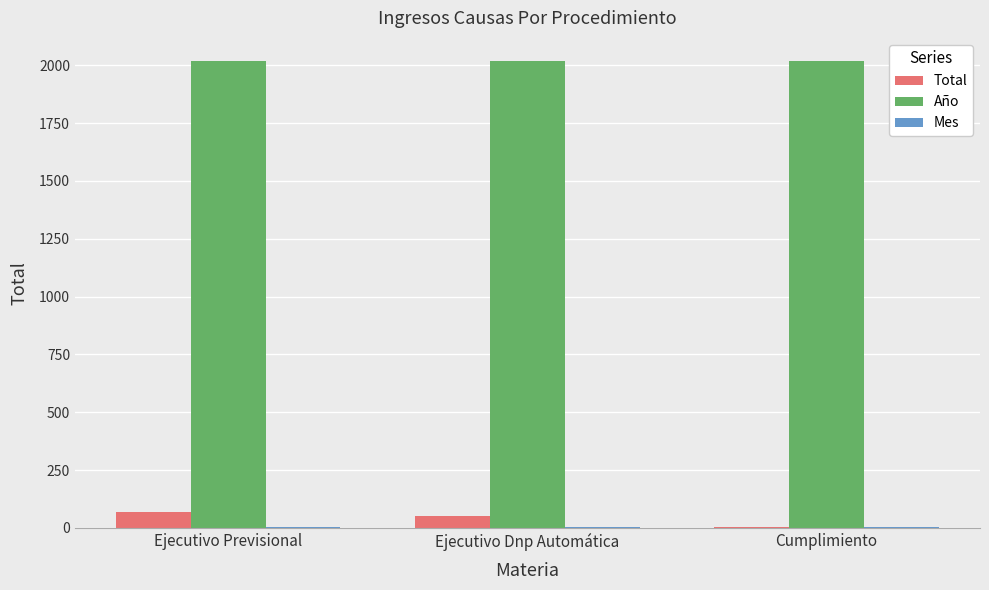

Which series has the largest total across all categories?

Año